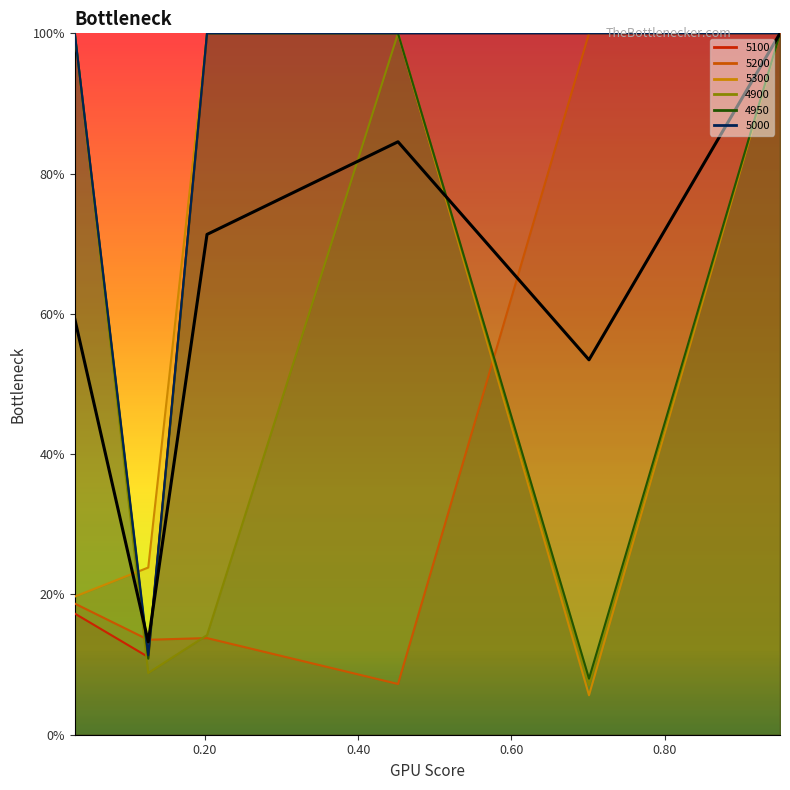

Is the value of 5300 at 0.4520547945205479 greater than the value of 5200 at 0.4520547945205479?

Yes